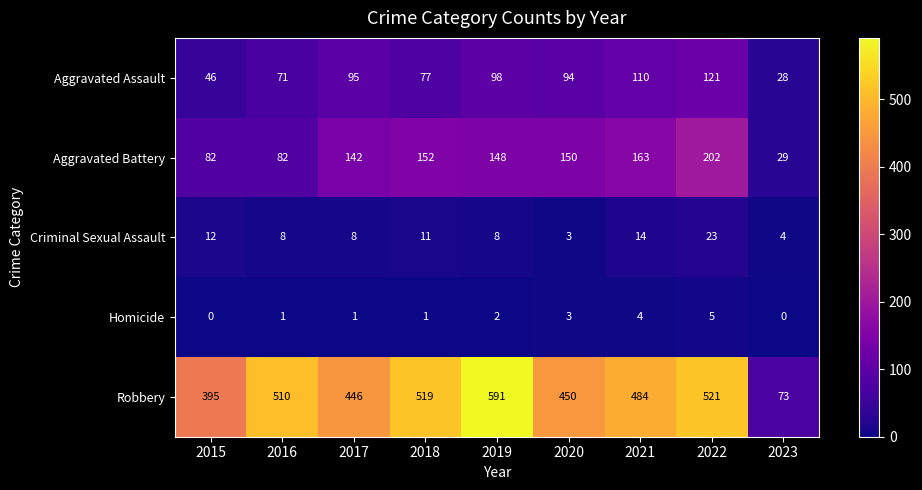

The Aggravated Battery series shows 186 at 2017. True or false?

False